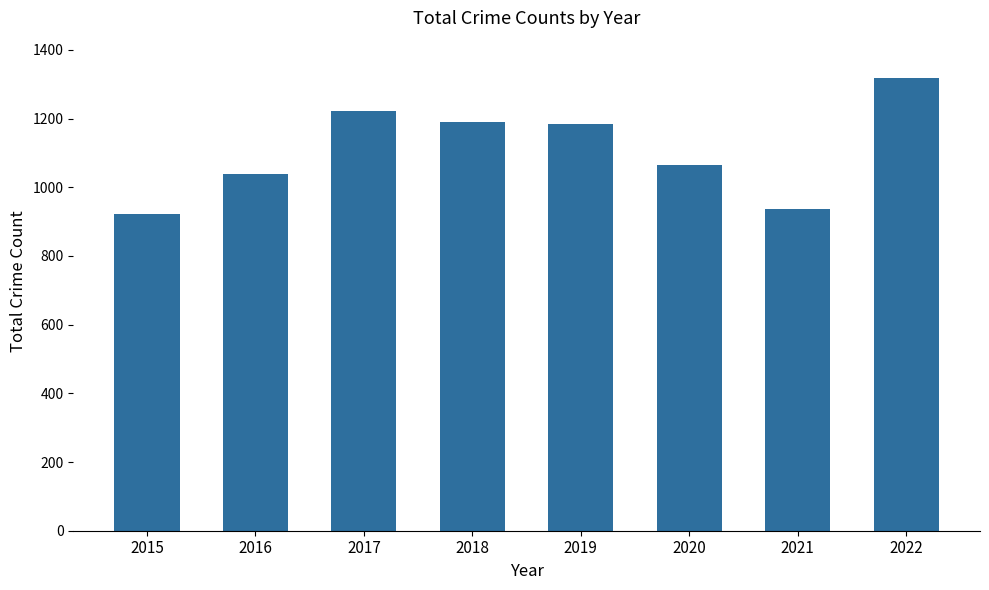

What value does the data have at 2019?

1185